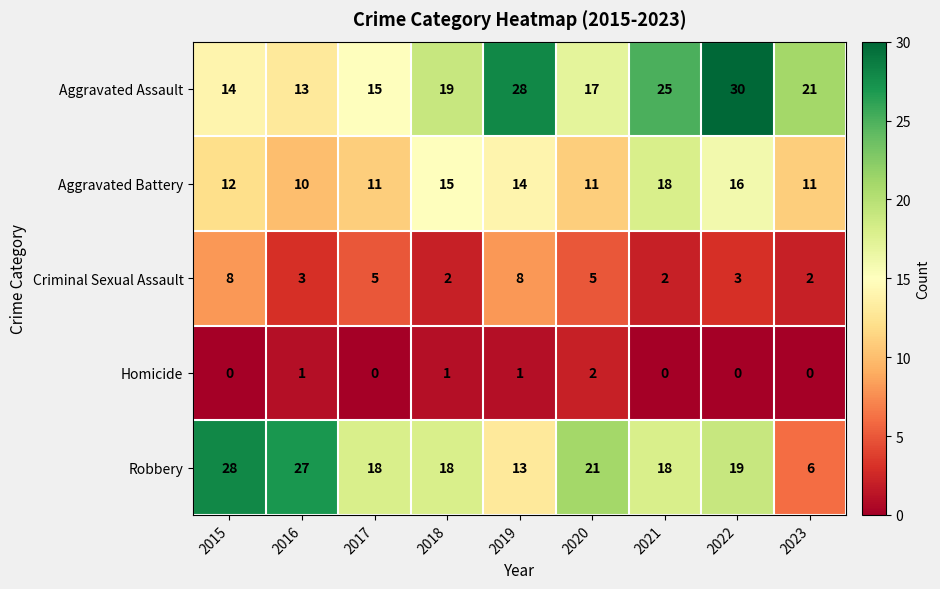

Count the Criminal Sexual Assault values in the range 2 to 5.

7